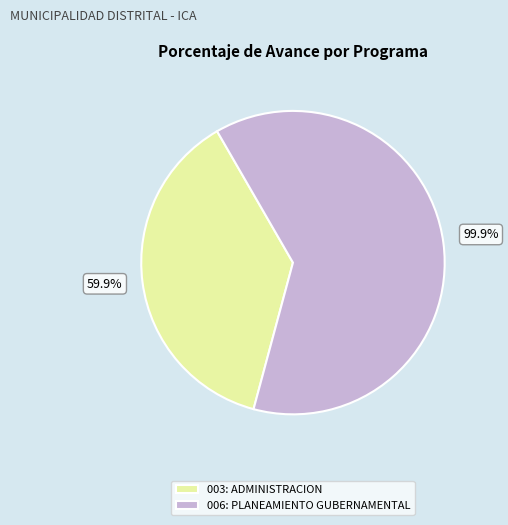

To the nearest percent, what portion does 006: PLANEAMIENTO GUBERNAMENTAL represent?

63%